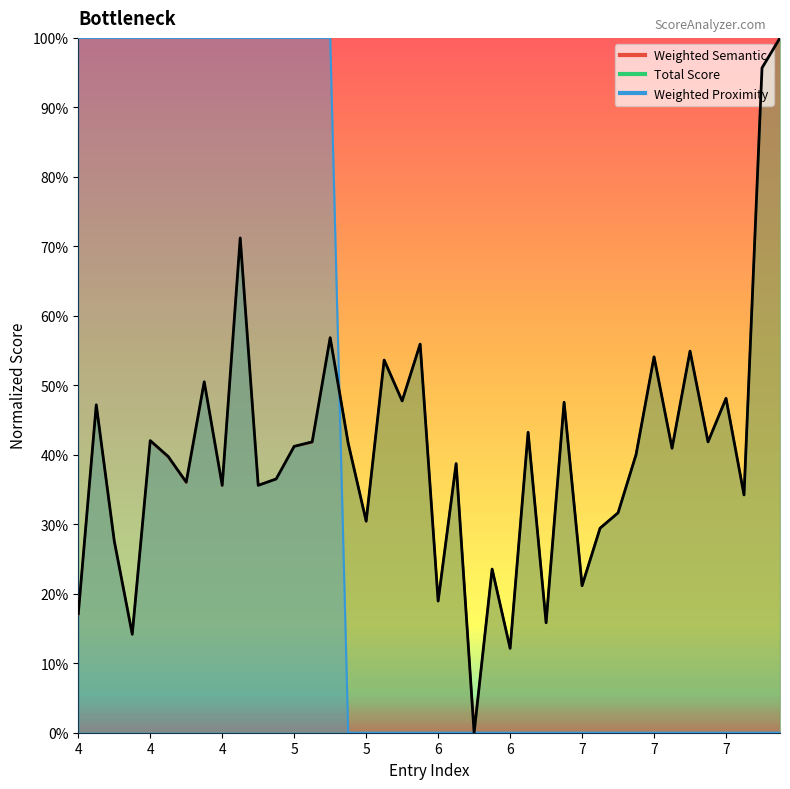

Between 7 and 7, which is larger?

7